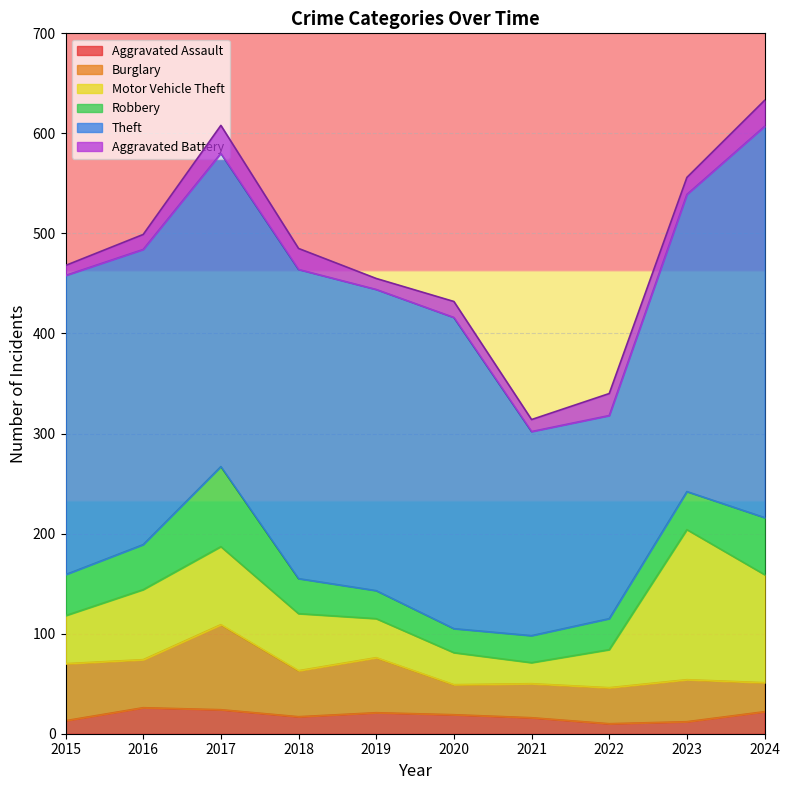

At which category does the chart reach its peak across all series?

2024